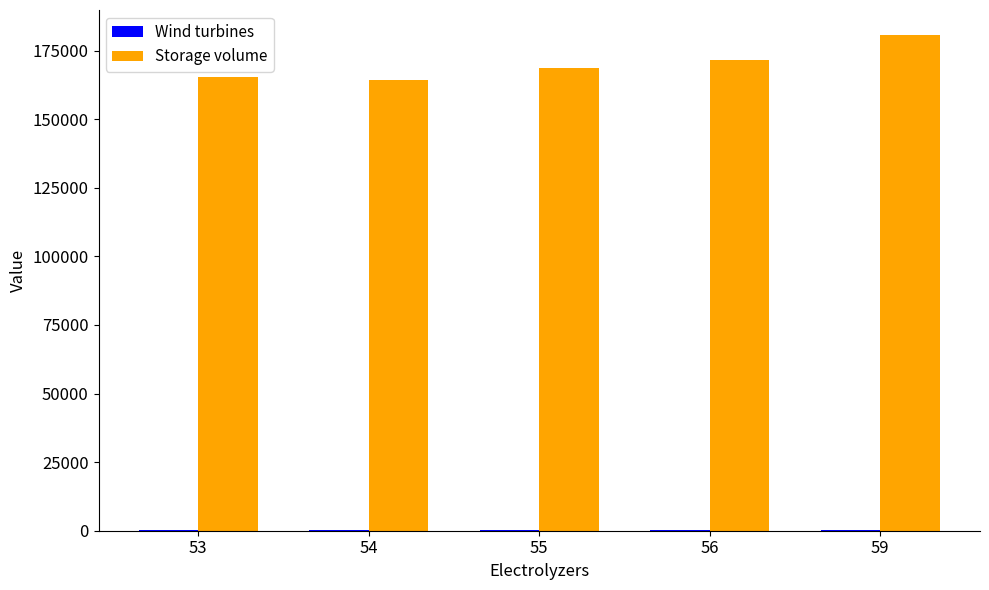

What is the sum of all Storage volume values?

850785.4